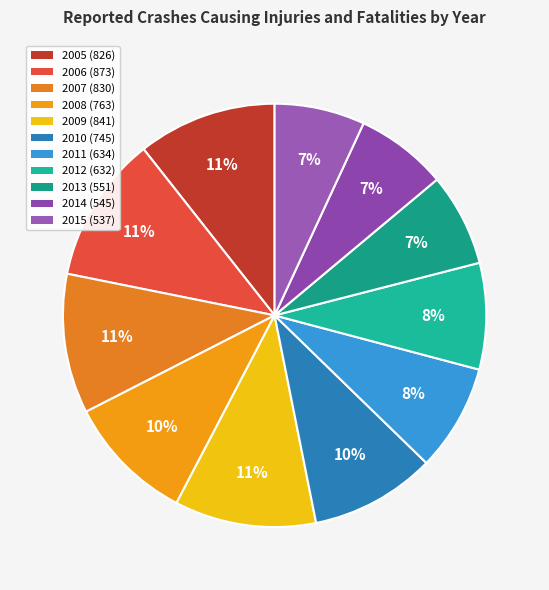

Do 2011 and 2009 together represent more than half of the pie?

No